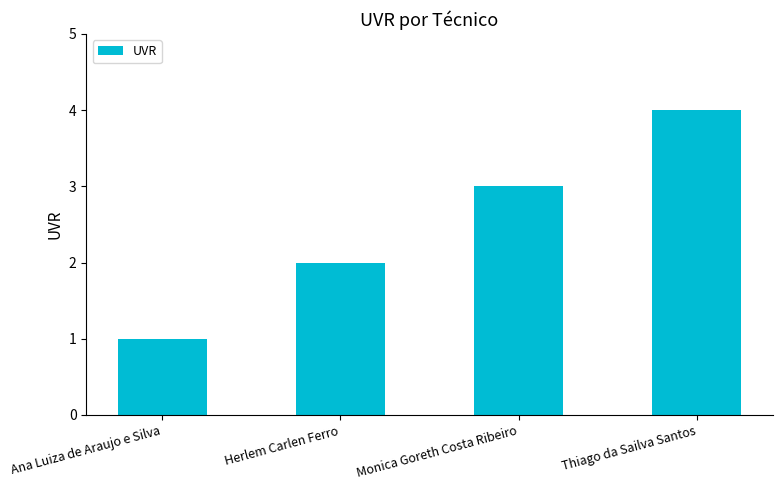

What is the sum of all values?

10